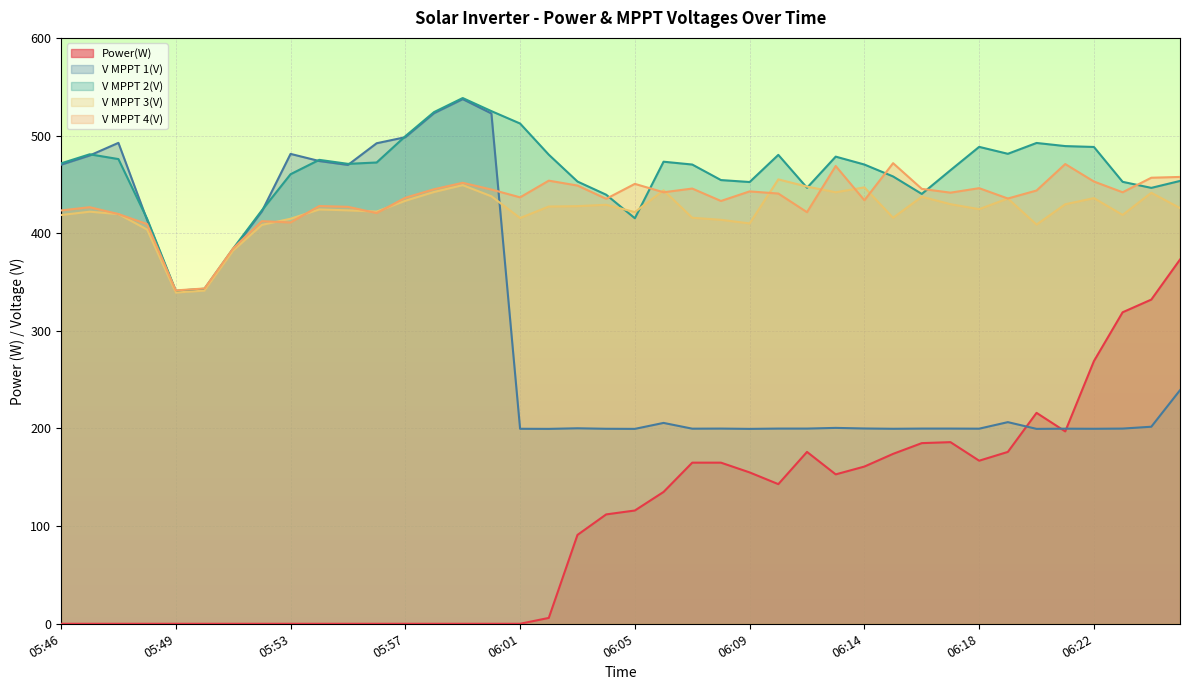

Is it true that V MPPT 3(V) equals 109.2 at 06:20?

False